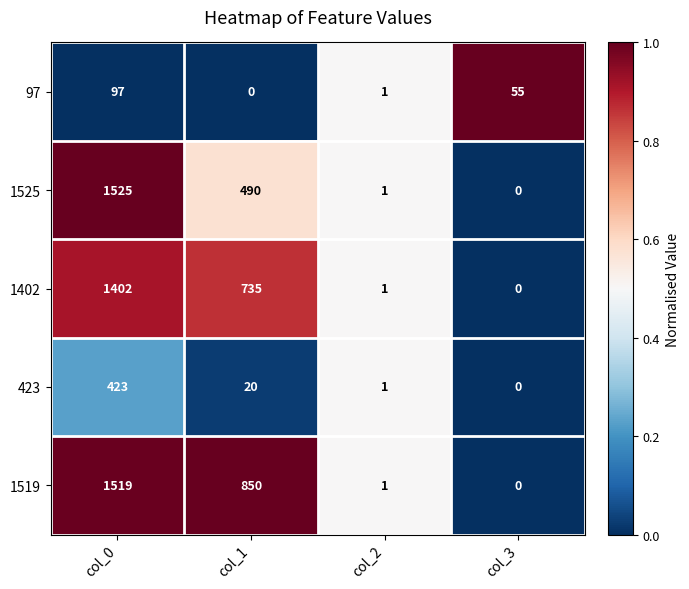

Where is 1525 nearest to the value 762?

col_1